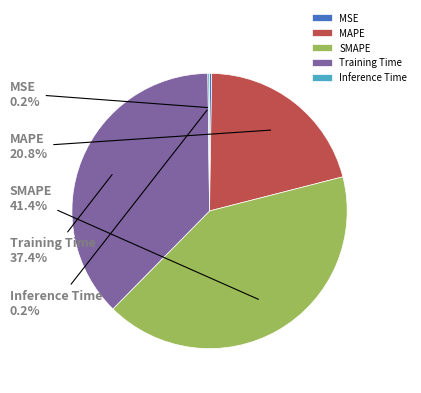

What percentage is the Training Time slice, to the nearest percent?

37%